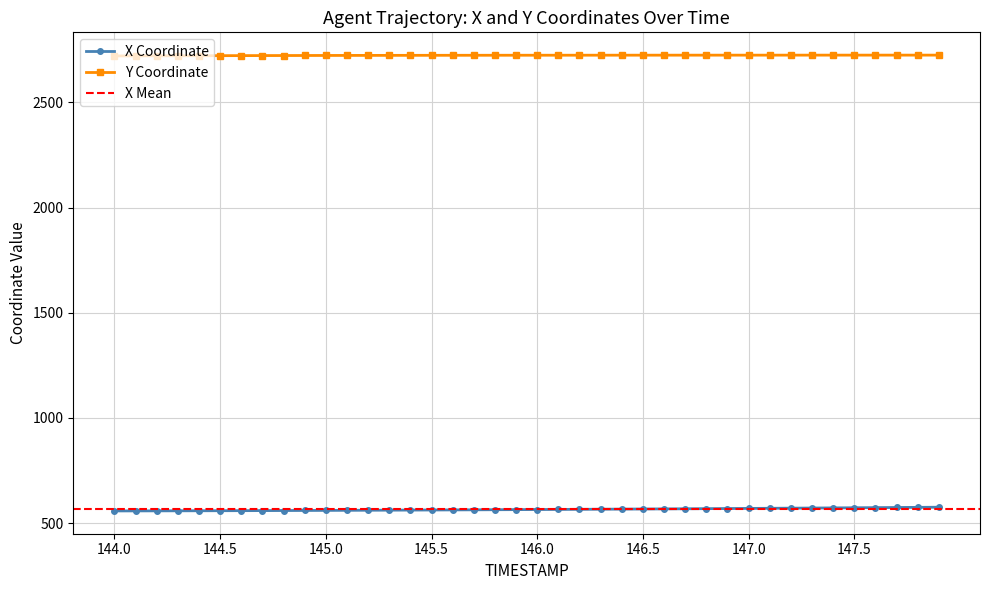

Rank the categories by Y value from lowest to highest.

144.0, 144.1, 144.2, 144.3, 144.4, 144.5, 144.6, 144.7, 144.8, 144.9, 145.0, 145.1, 145.2, 145.3, 145.4, 145.5, 145.6, 145.7, 145.8, 145.9, 146.0, 146.1, 146.2, 146.3, 146.4, 146.5, 146.6, 146.7, 146.8, 146.9, 147.0, 147.1, 147.2, 147.3, 147.4, 147.5, 147.6, 147.7, 147.8, 147.9